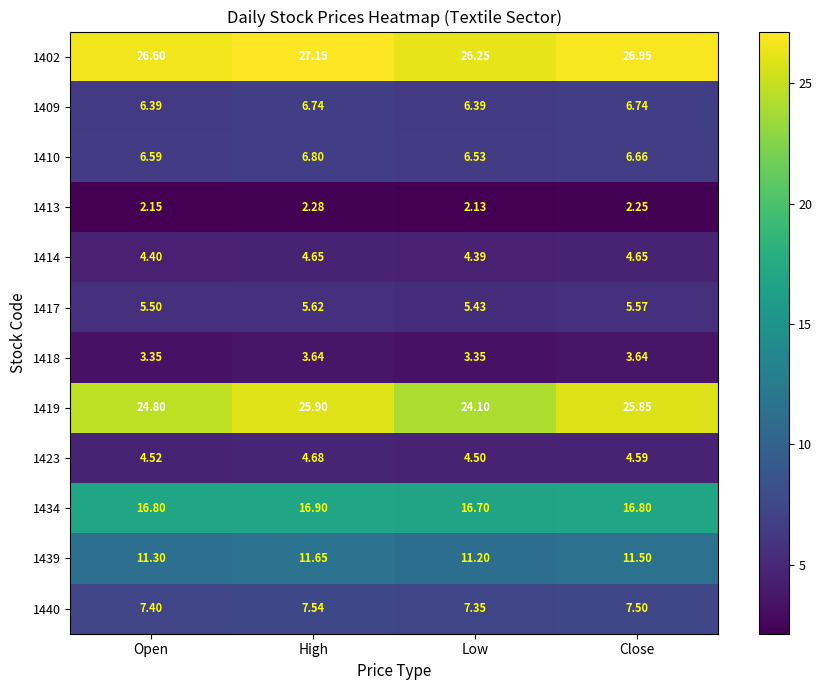

Is the value of 1417 at Low greater than the value of 1439 at Open?

No